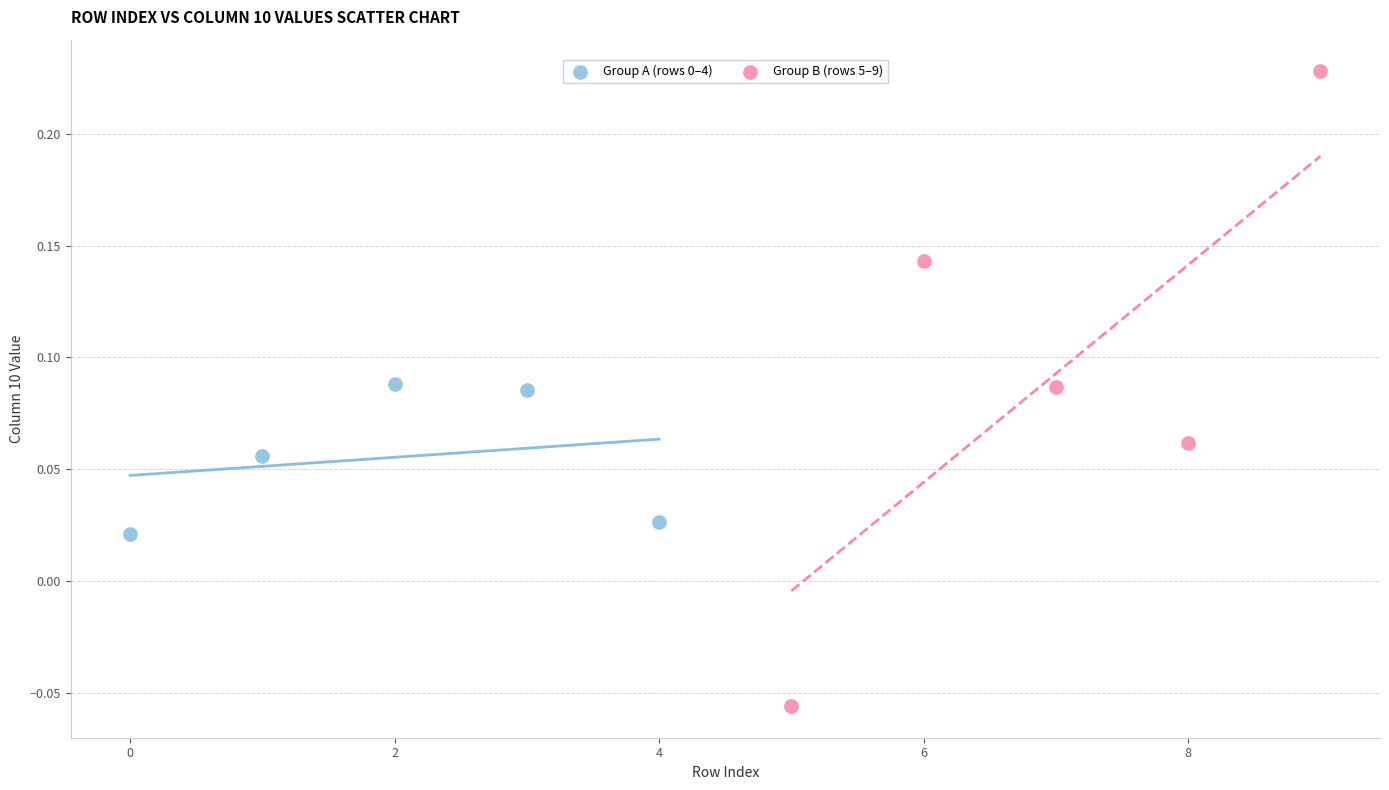

Which series reaches the minimum Y coordinate?

Group B (rows 5–9)